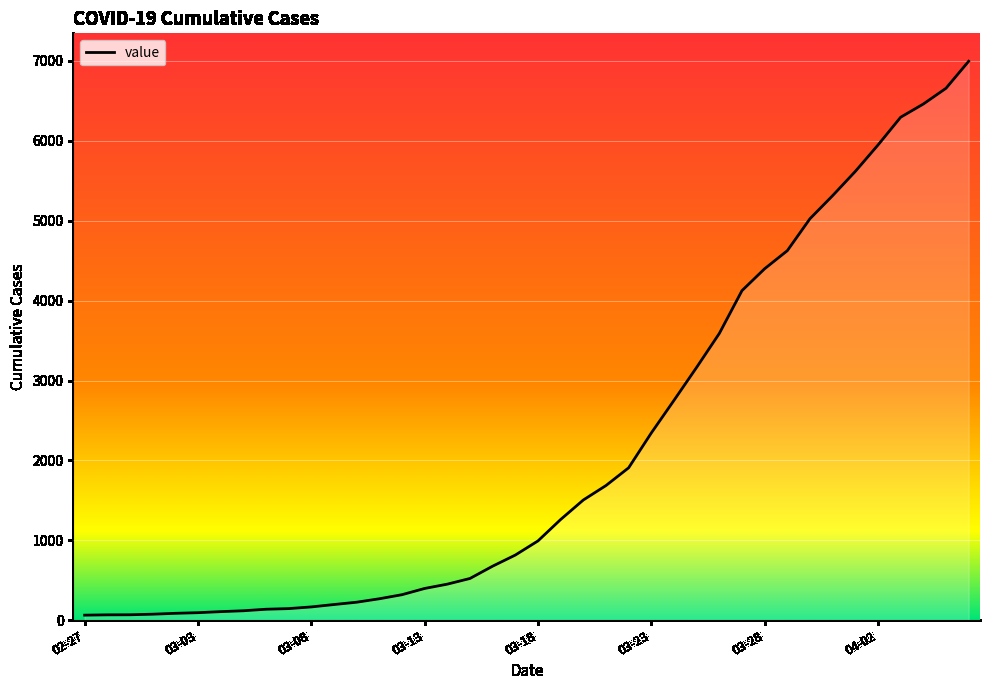

Does the chart display data point markers on the line(s)?

No